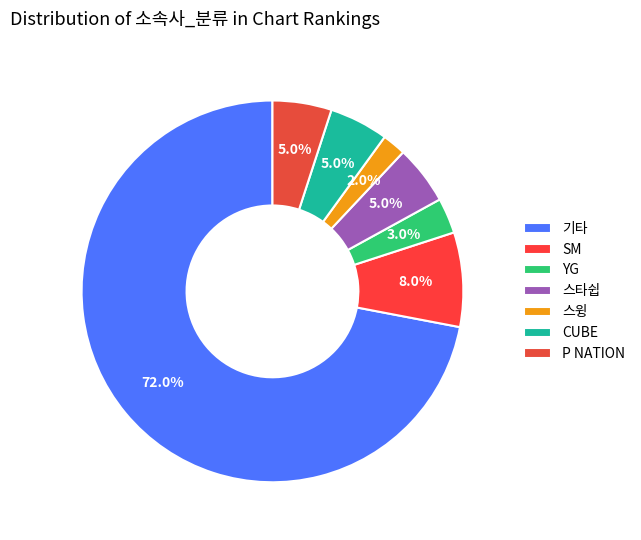

Combined, do 스타쉽 and SM account for over 50%?

No